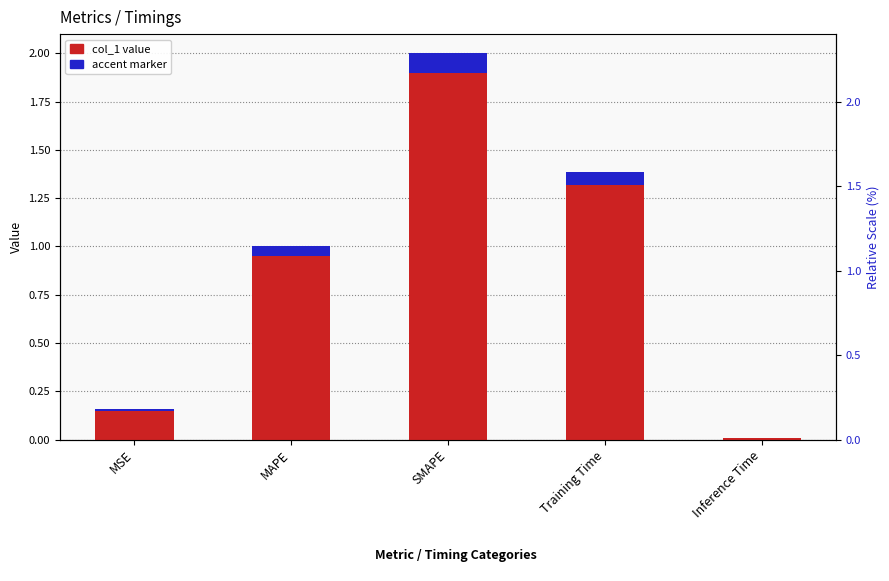

What is the average value of the col_1 value series?

0.9